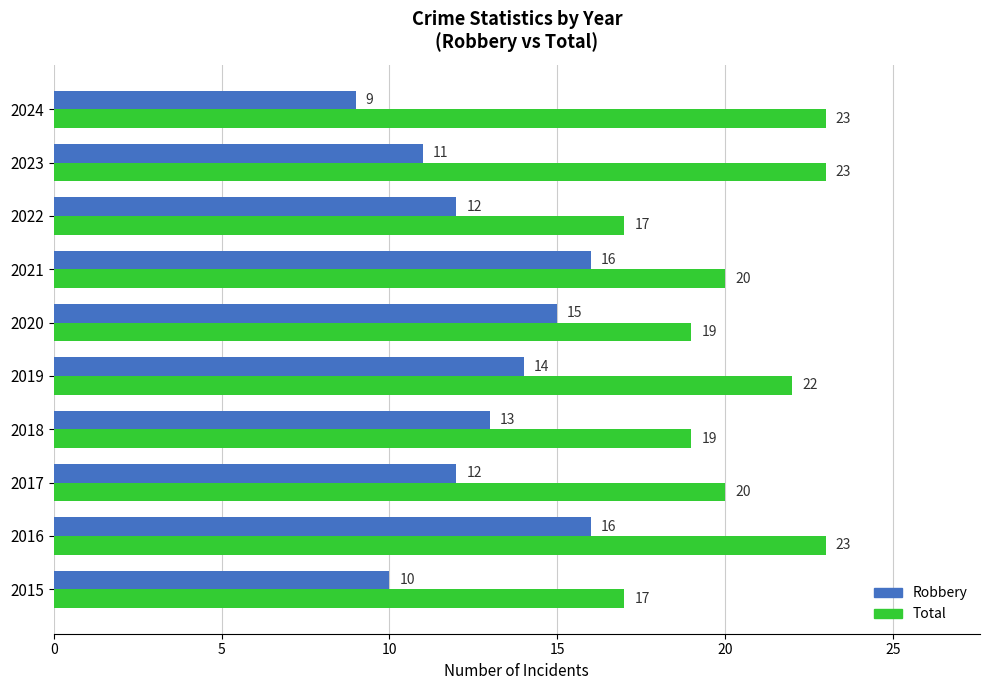

Which series has the largest total across all categories?

Total